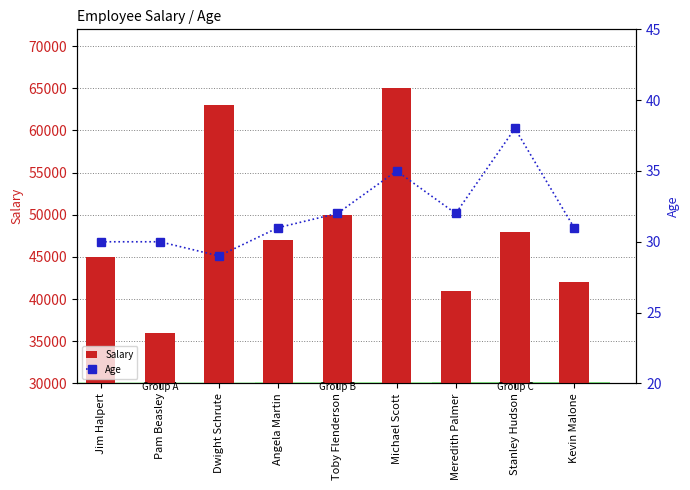

Which series has the largest total across all categories?

Salary